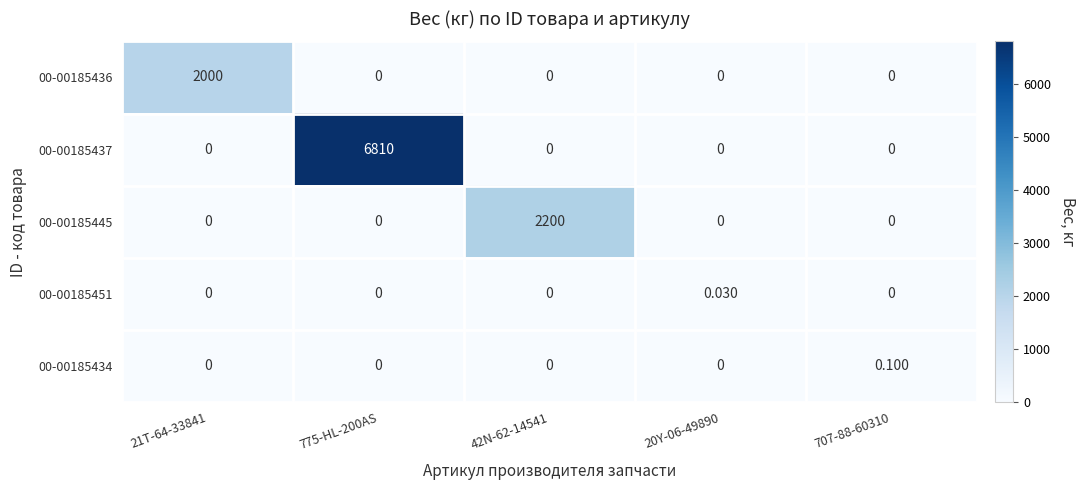

Rank the series at 775-HL-200AS from lowest to highest value.

00-00185436, 00-00185445, 00-00185451, 00-00185434, 00-00185437